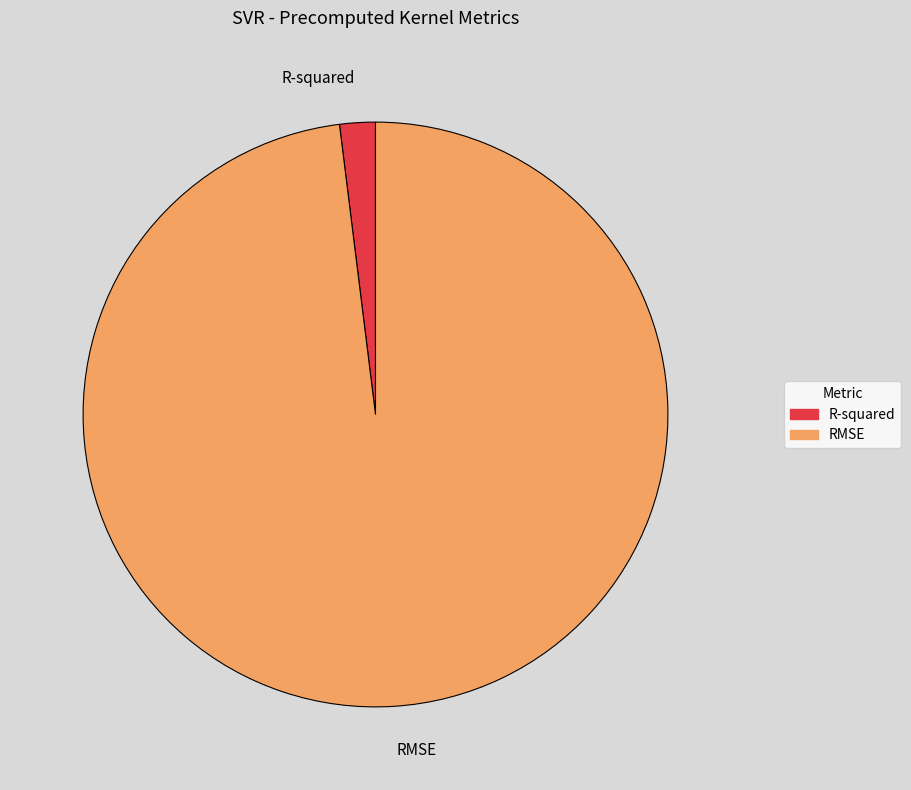

How many segments does this pie chart have?

2